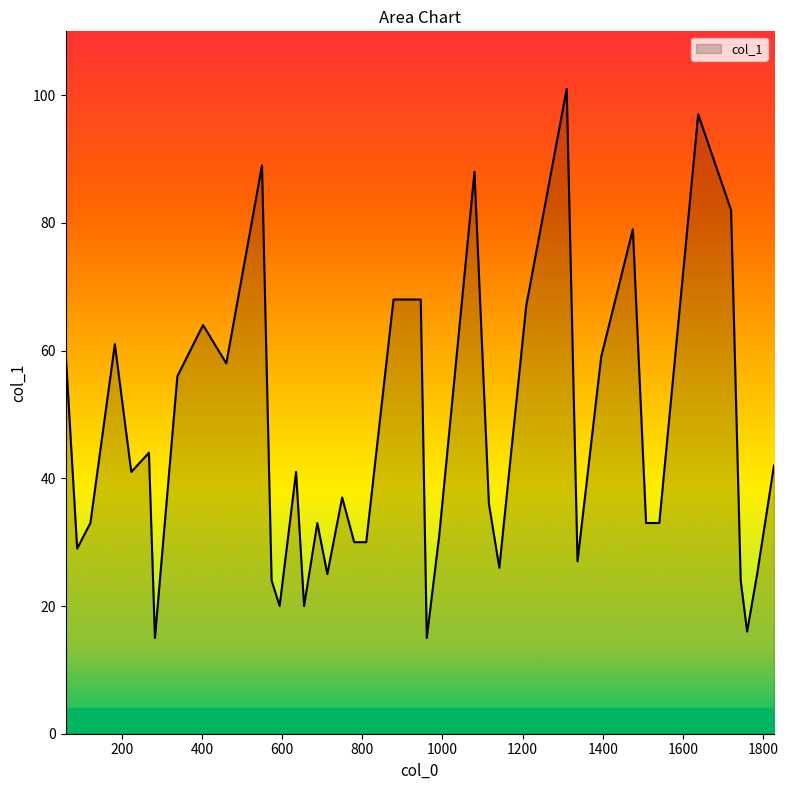

What is the difference between the maximum and minimum values?

86